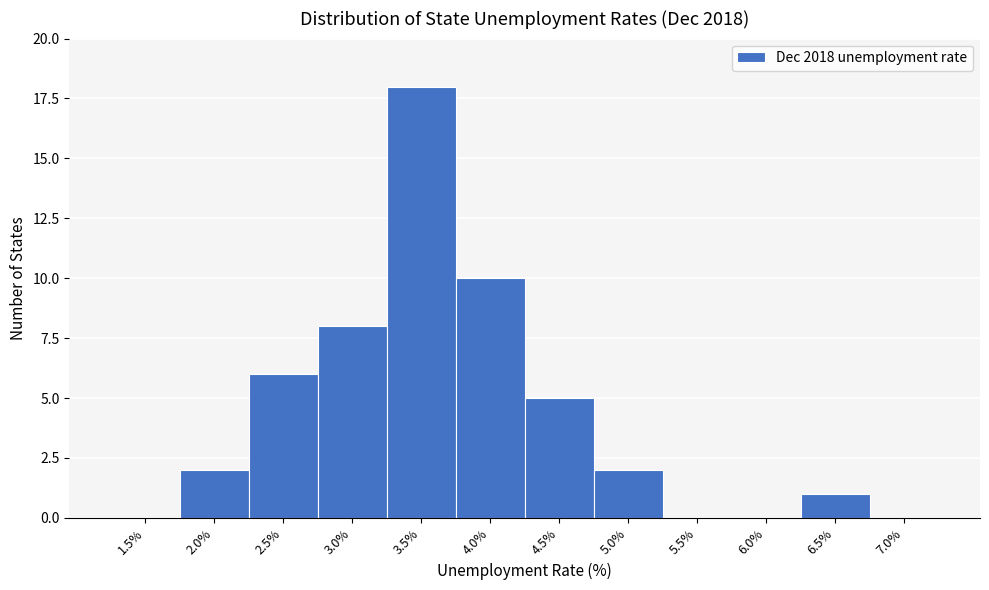

Reading right to left, transcribe all the data shown in this chart.

7.0%=0	6.5%=1	6.0%=0	5.5%=0	5.0%=2	4.5%=5	4.0%=10	3.5%=18	3.0%=8	2.5%=6	2.0%=2	1.5%=0